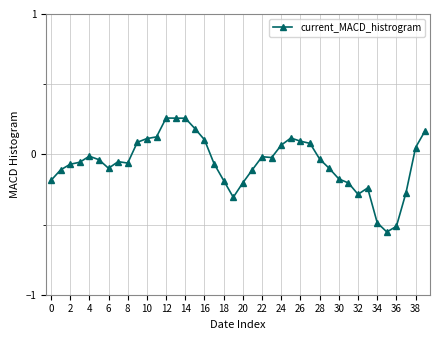

True or false: there are more than 0 points higher than both neighbors.

True